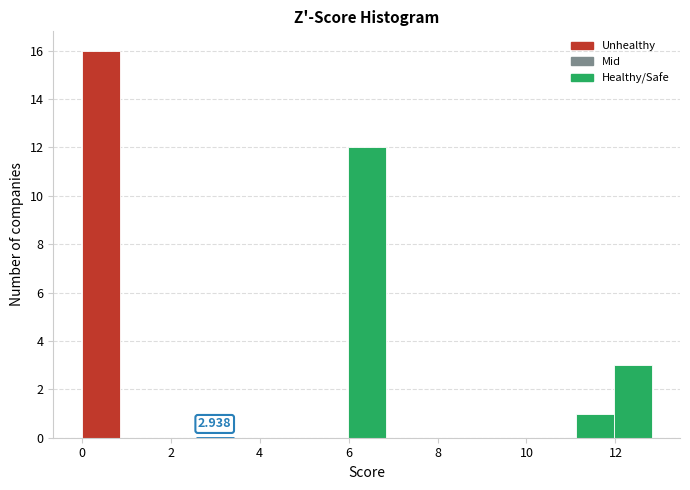

Over which range of the x-axis is the bar tallest?

0.0 to 0.8